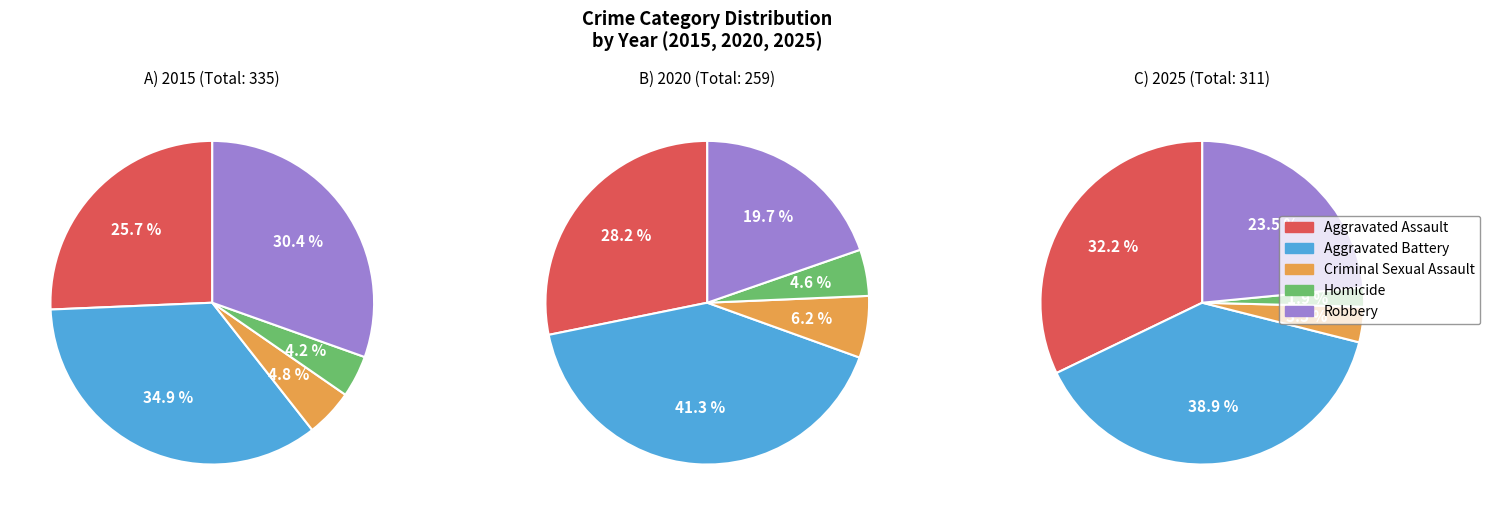

True or false: Robbery accounts for 20% of the total.

True